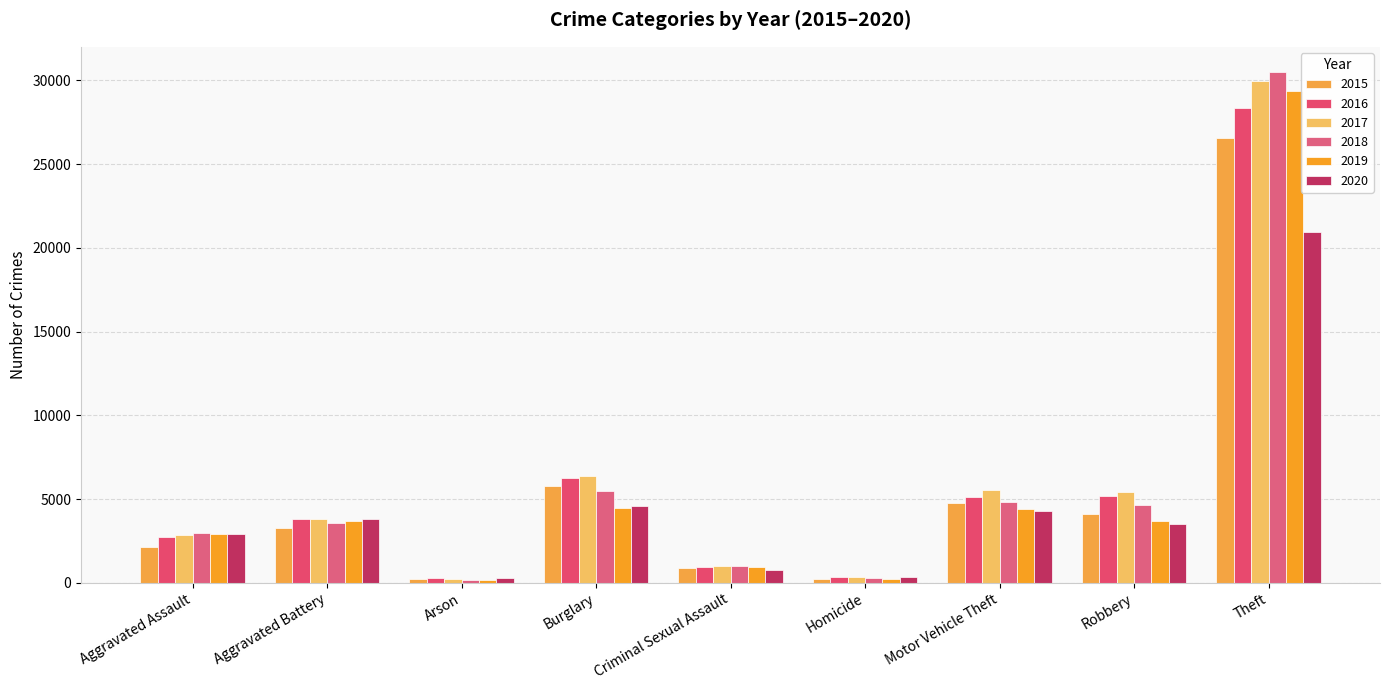

How many bars are there in each group?

6